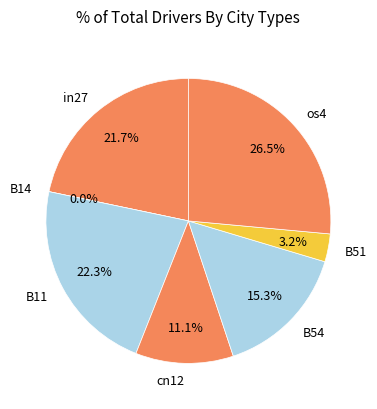

To the nearest percent, what is the average slice percentage?

14%